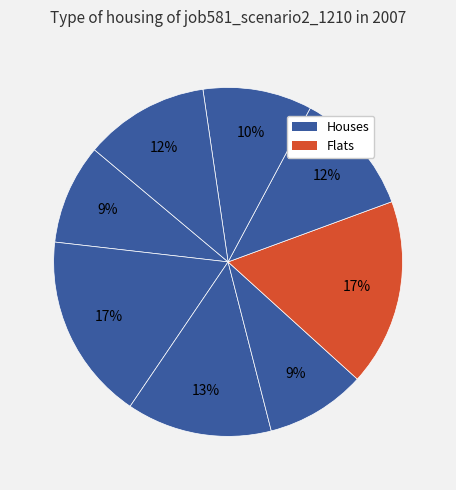

How many slices are in this pie chart?

8